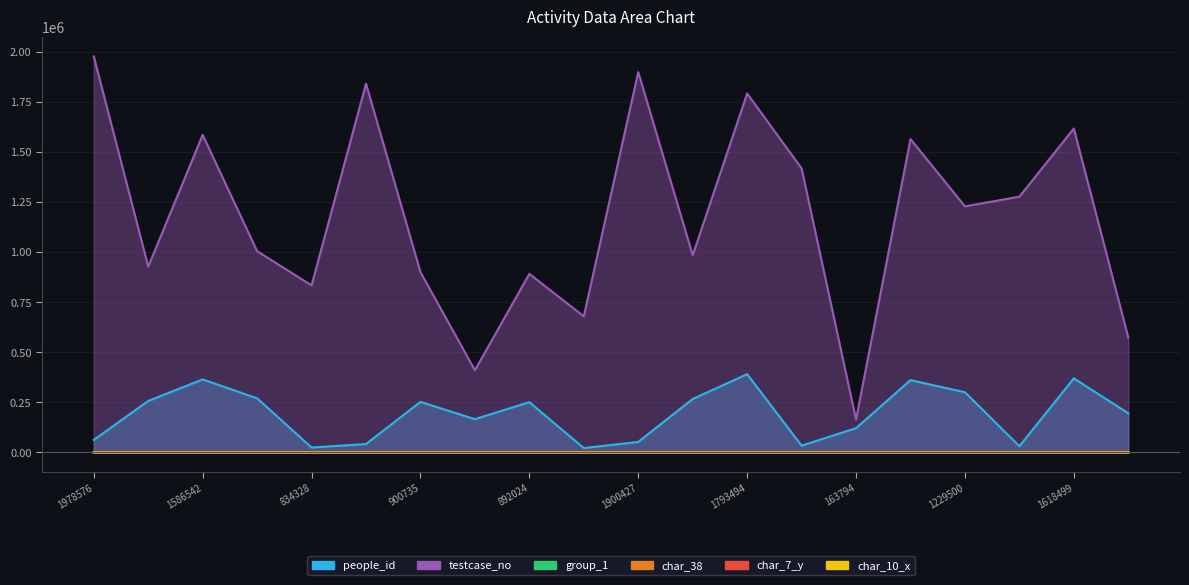

True or false: char_7_y and people_id cross at least once.

False